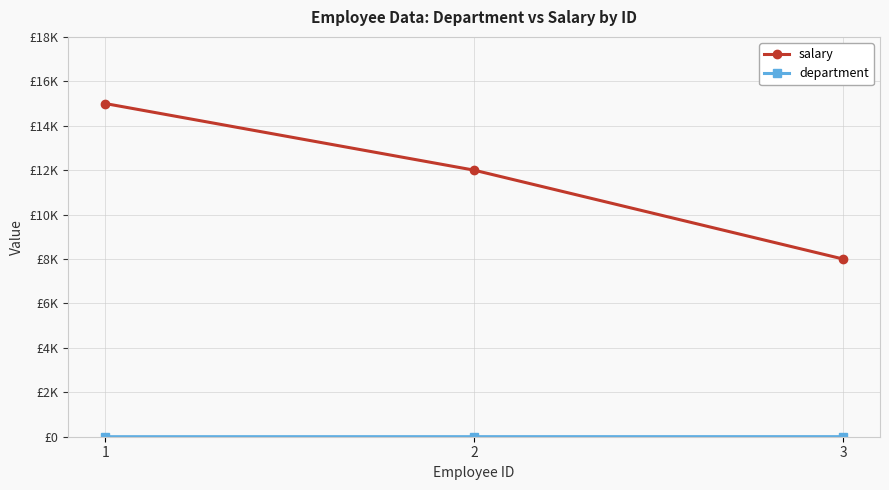

Does the chart have visible grid lines?

Yes